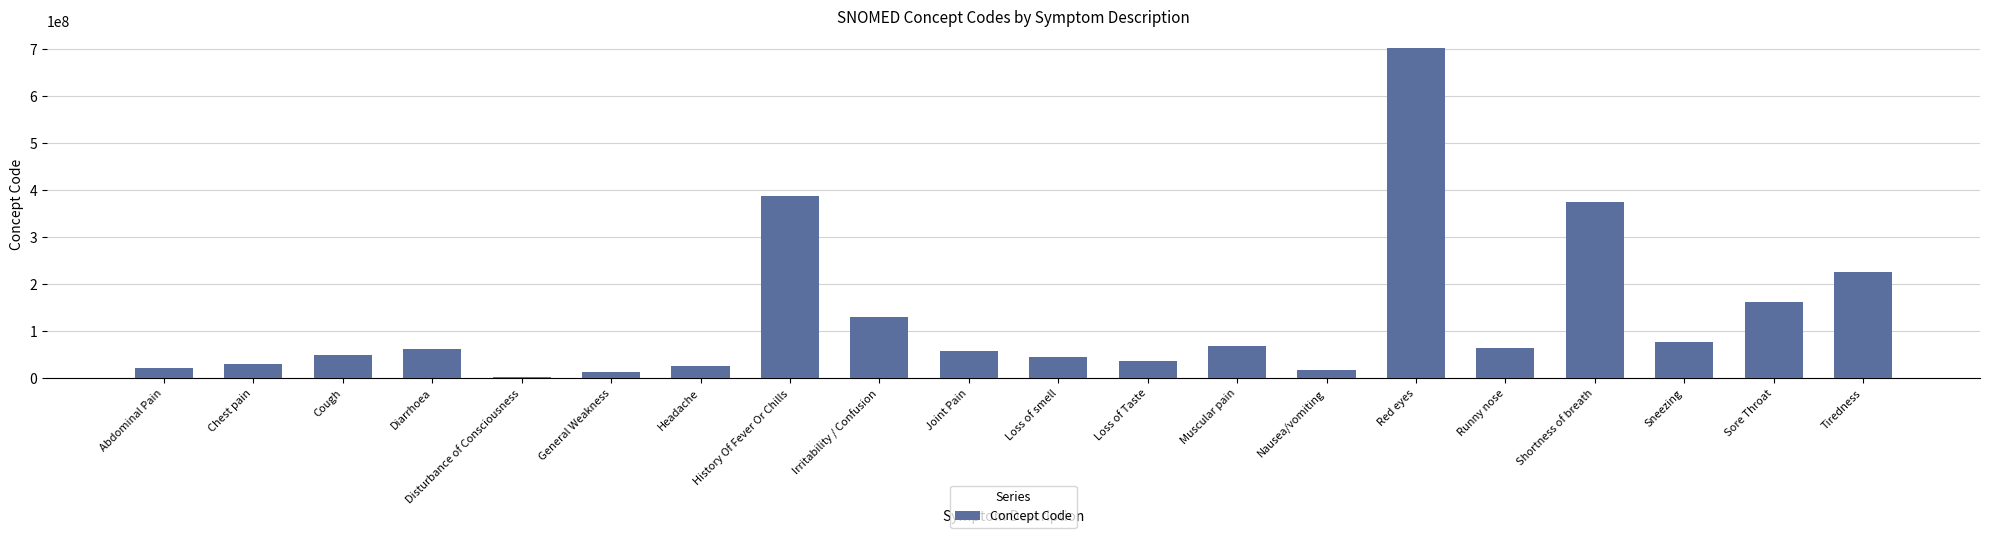

The chart shows a value of 64531003 at Runny nose. True or false?

True